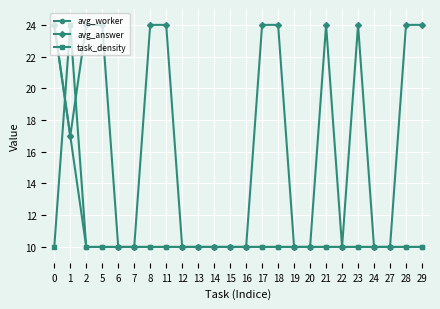

Which series has the largest total across all categories?

avg_answer